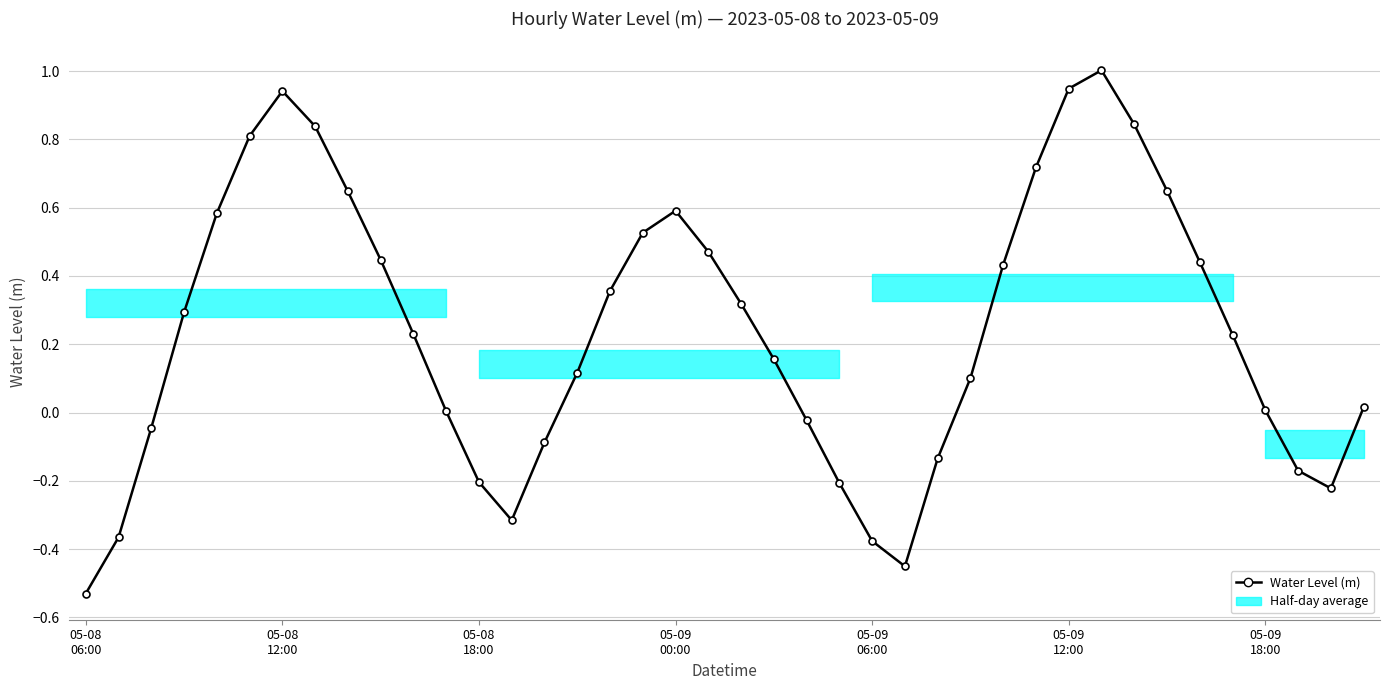

What is the maximum value shown in the chart?

1.0